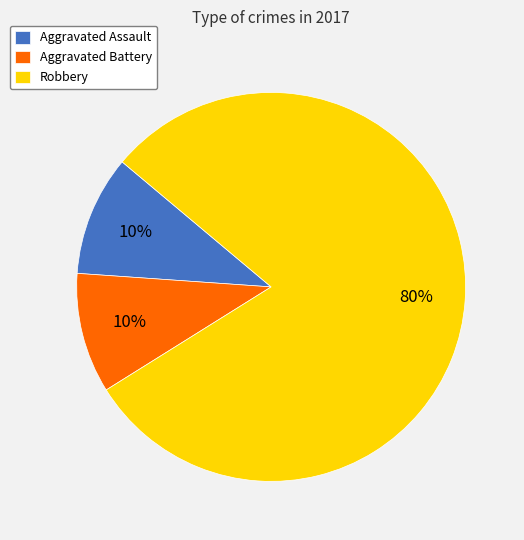

How many segments does this pie chart have?

3